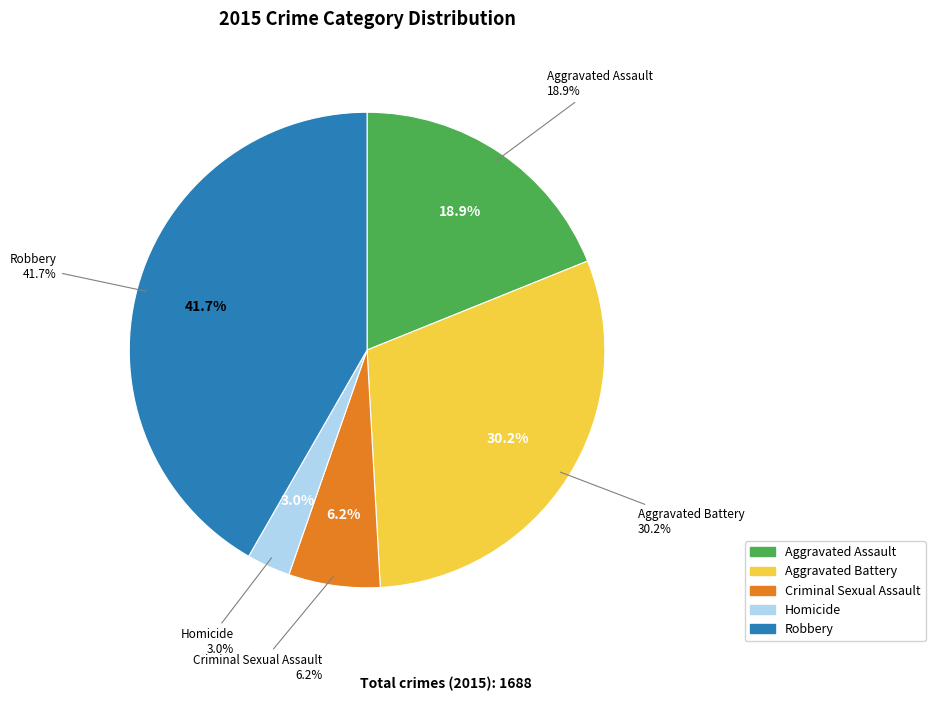

How many segments does this pie chart have?

5